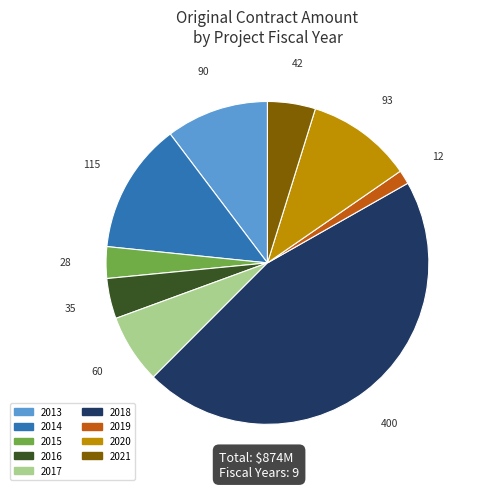

Do 2018 and 2020 together represent more than half of the pie?

Yes